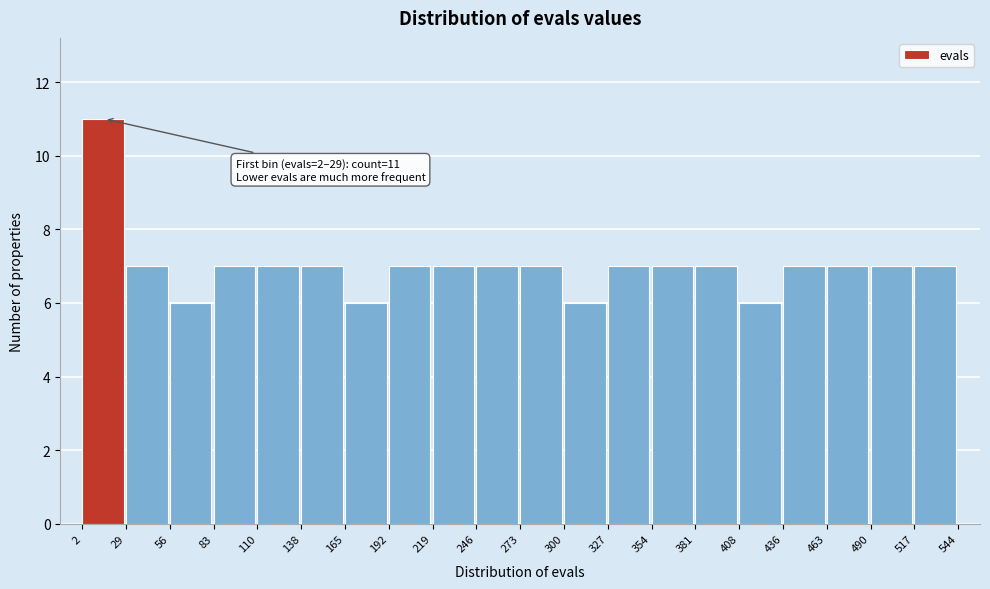

Which range on the x-axis has the tallest bar?

2 to 29